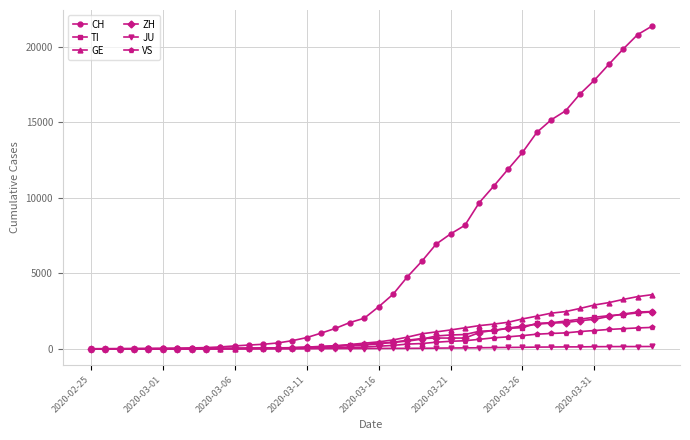

Count the number of data series in this chart.

6